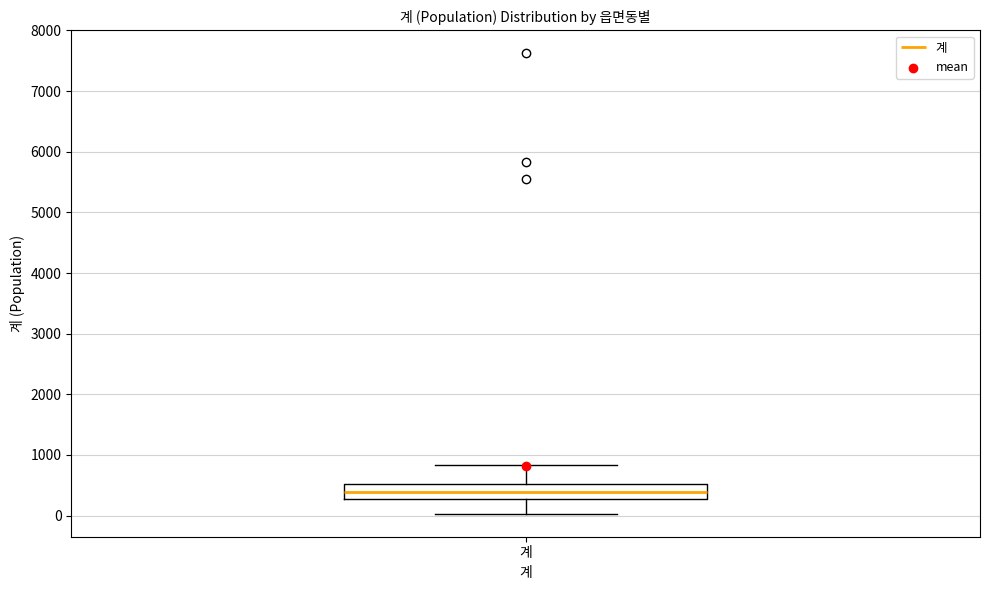

Read this box plot against the y-axis: the position of the median line, the range covered by the box, and the ends of both whiskers. The values are not printed on the chart, so give them approximately, as read against the axis.

median 400, box 300 to 500, whiskers 0 to 800